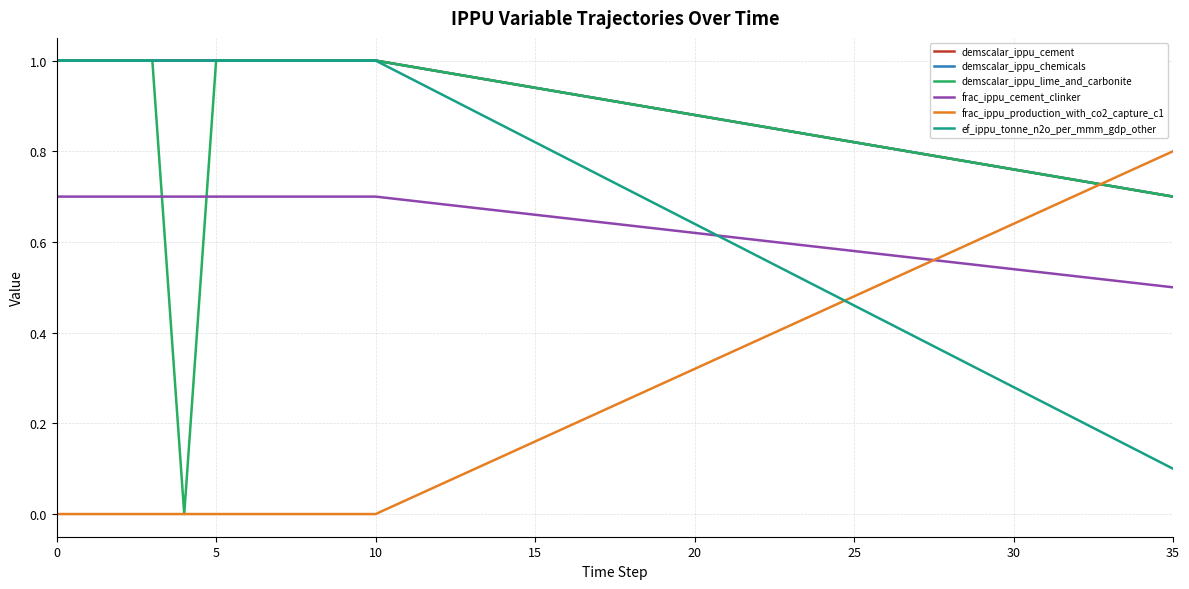

After their last crossing, which series has the higher values: demscalar_ippu_chemicals or frac_ippu_production_with_co2_capture_c1?

frac_ippu_production_with_co2_capture_c1